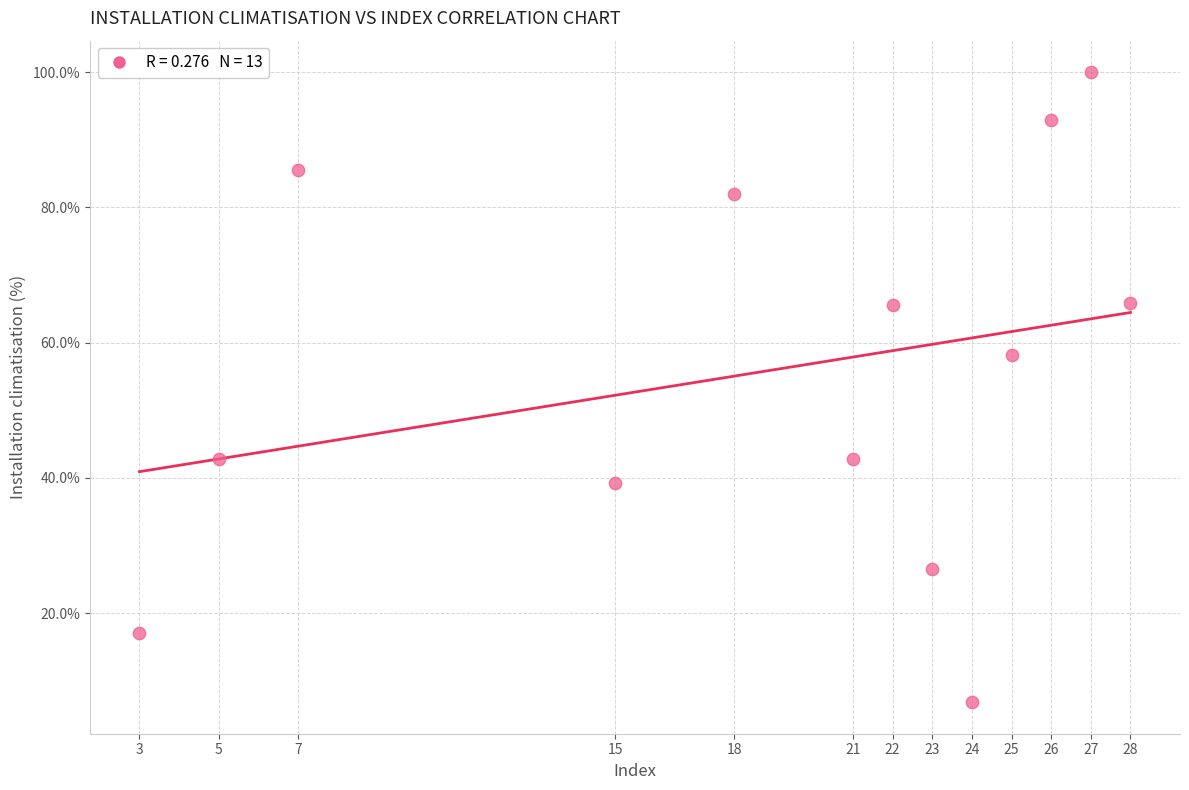

What is the range of Y values (max minus min)?

93.2